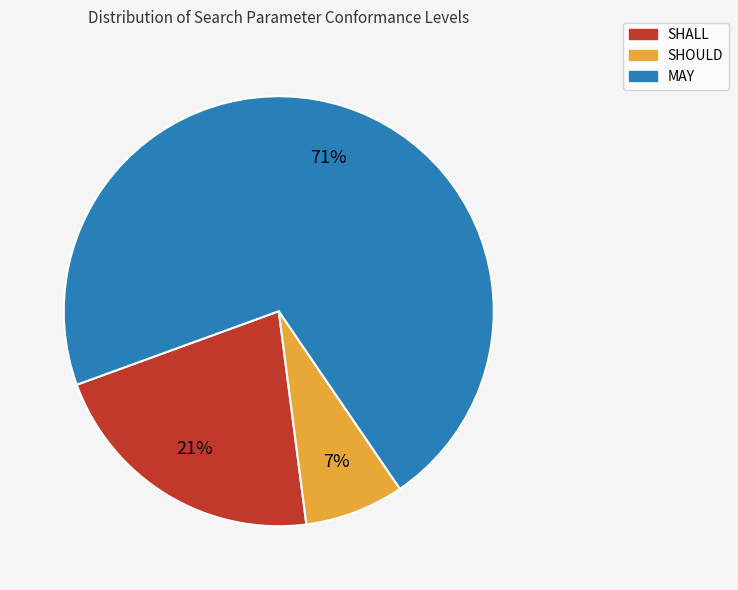

What is the largest slice in the pie chart?

MAY